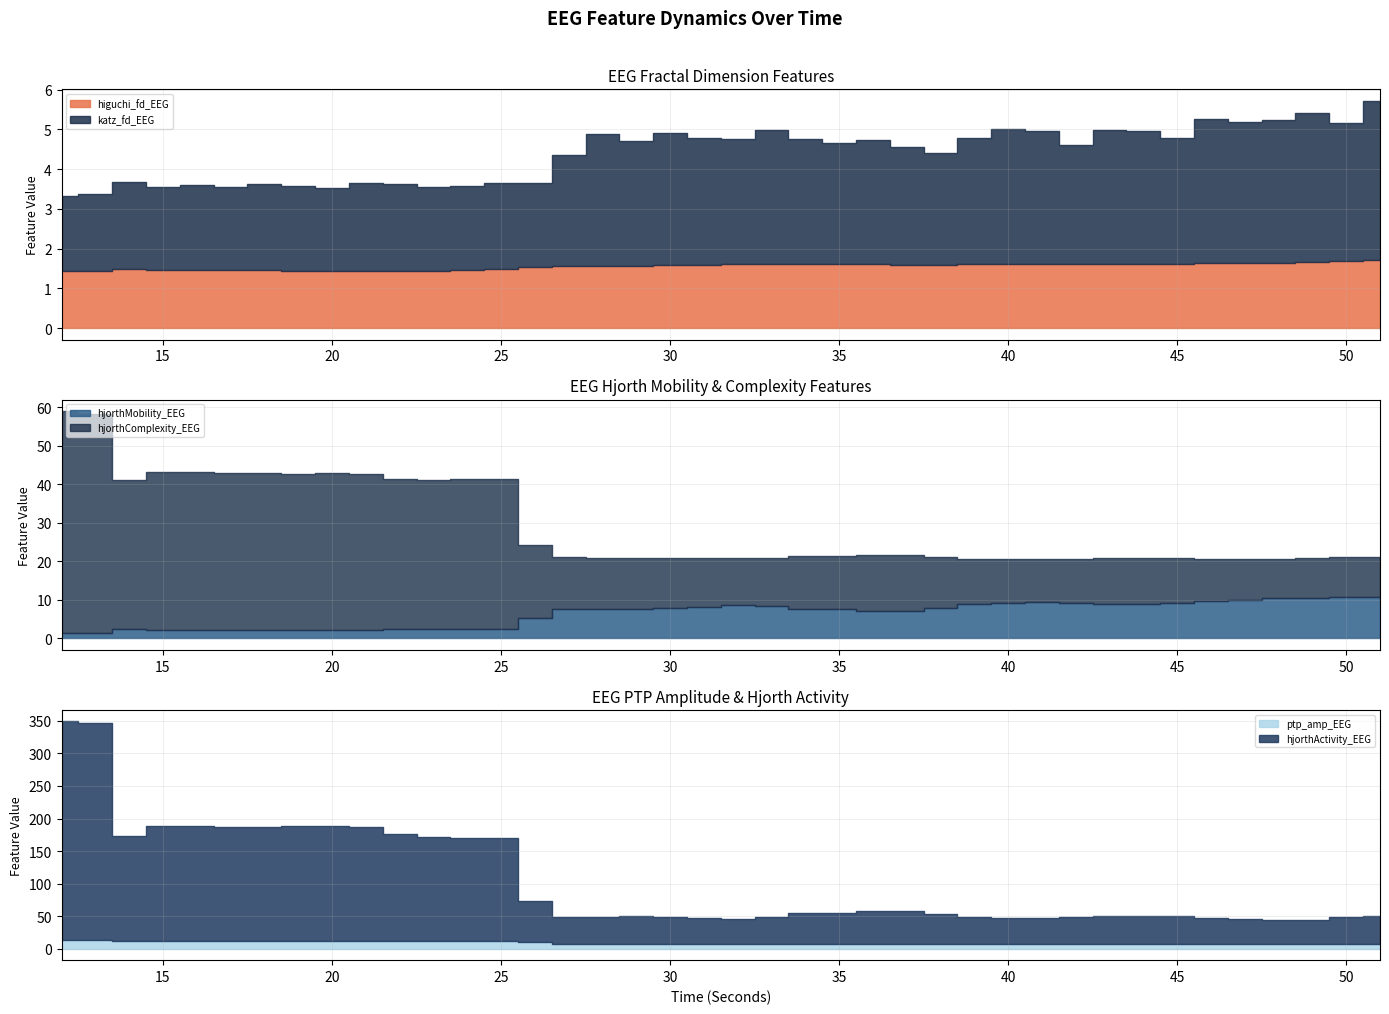

What is the sum of the hjorthMobility_EEG values at 43 and 15?

11.3